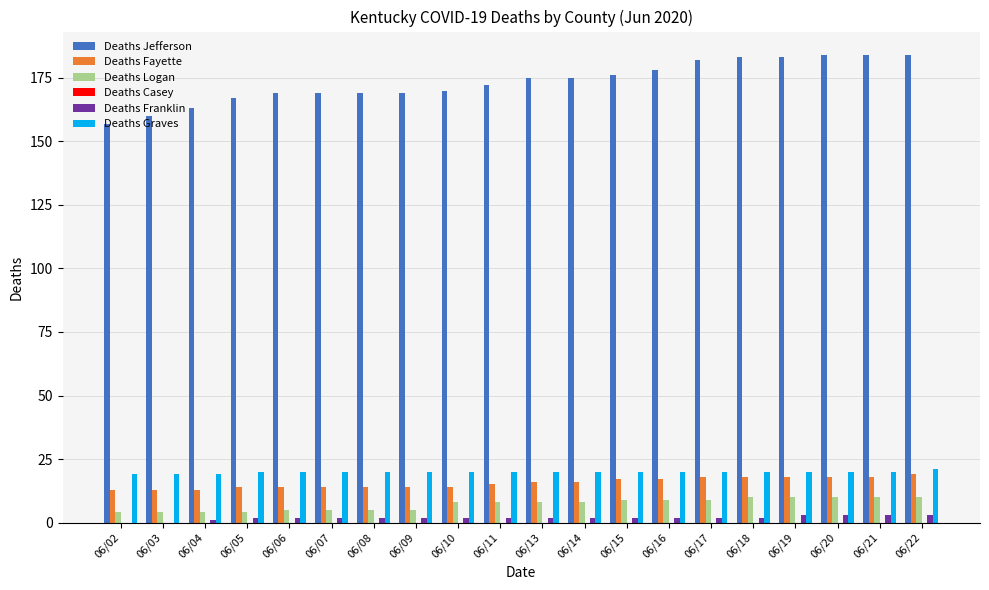

What is the greatest value displayed?

184